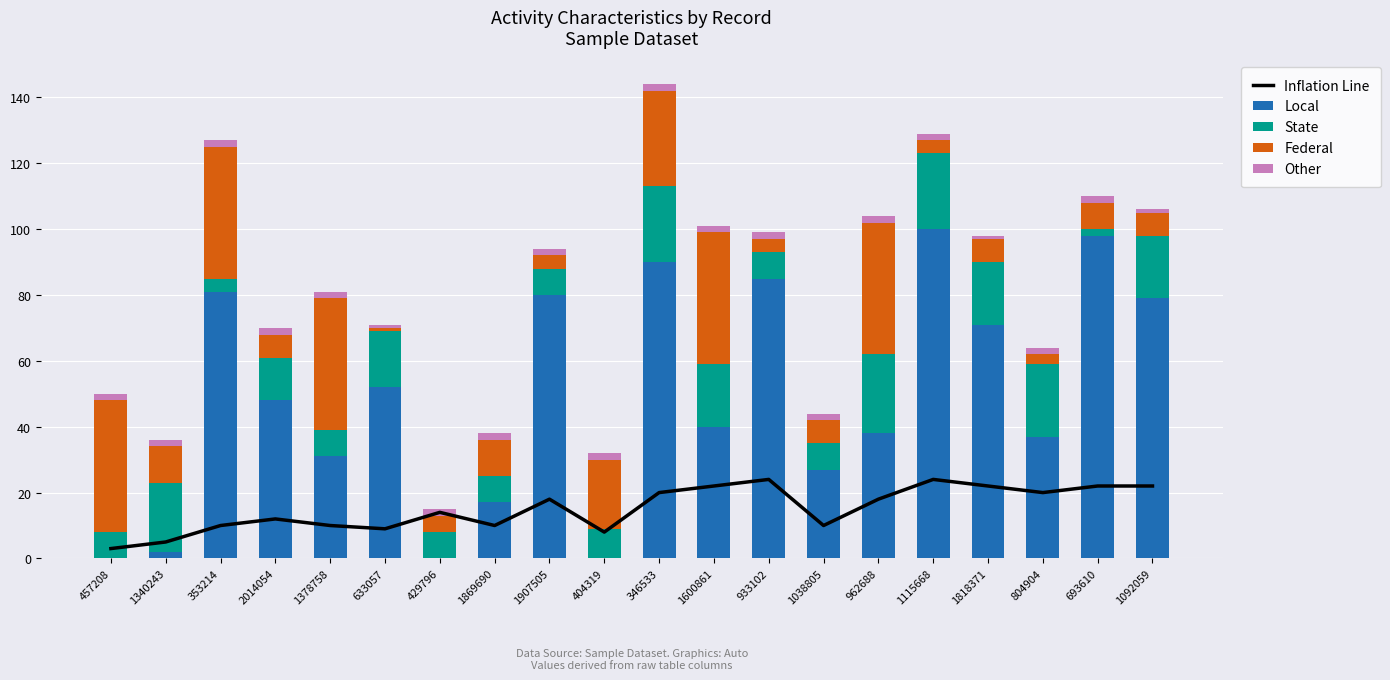

What value does the State series have at 804904, to the nearest 10?

20